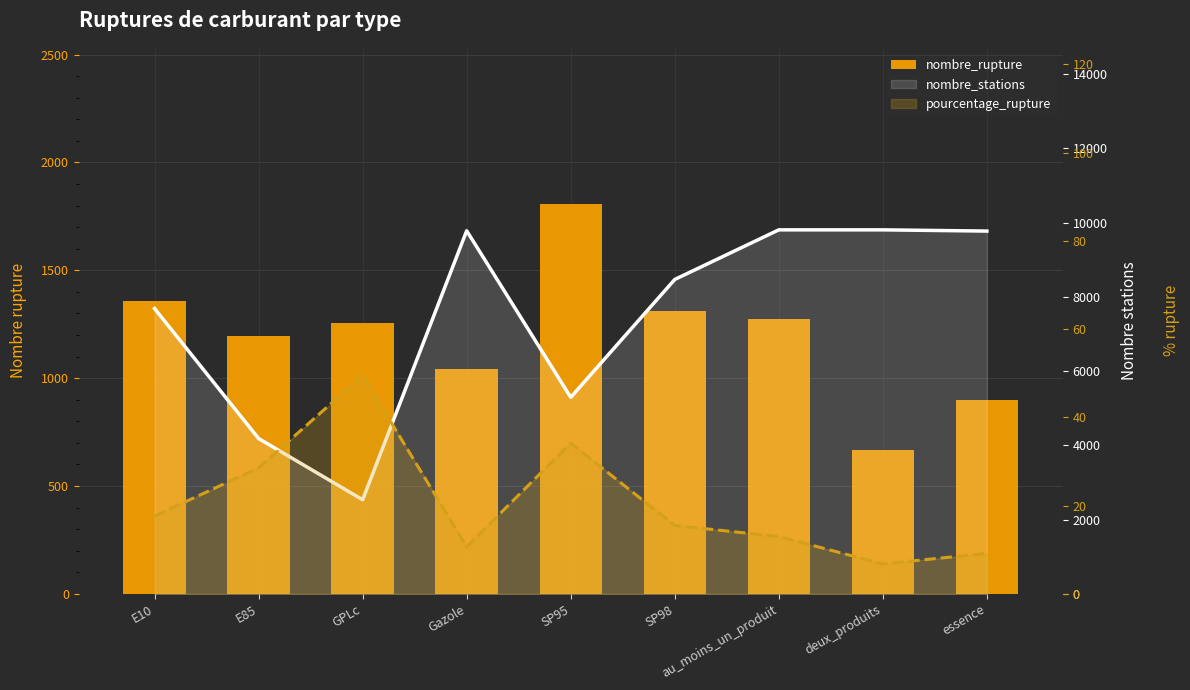

Which series has the largest total across all categories?

nombre_stations